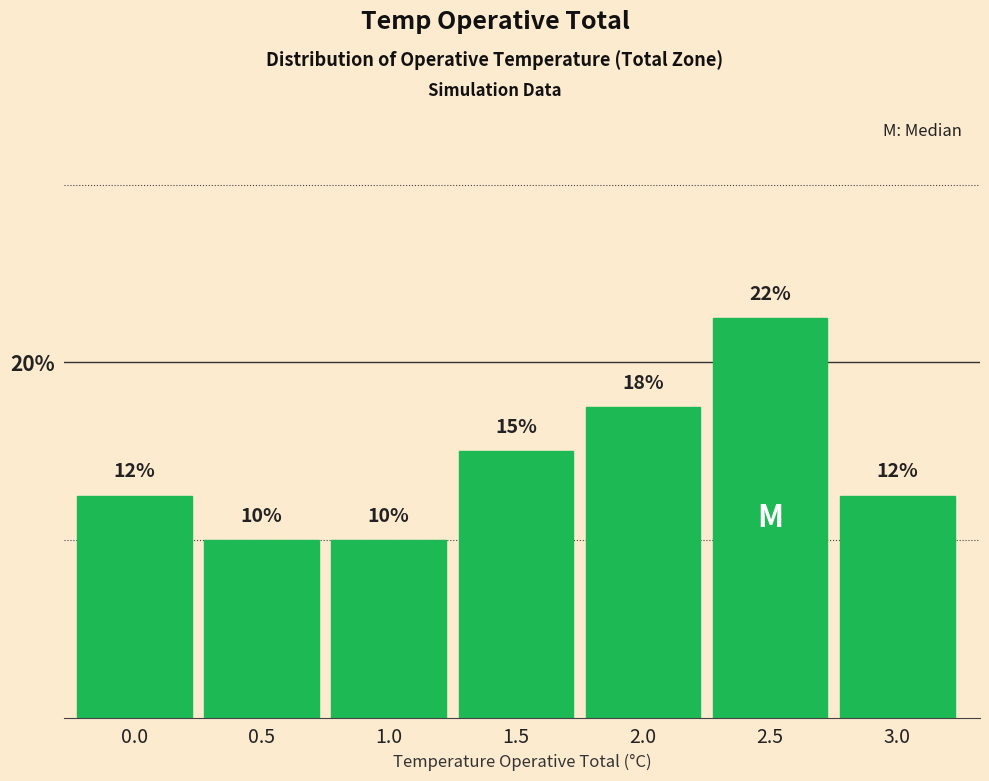

Are the bars horizontal?

No